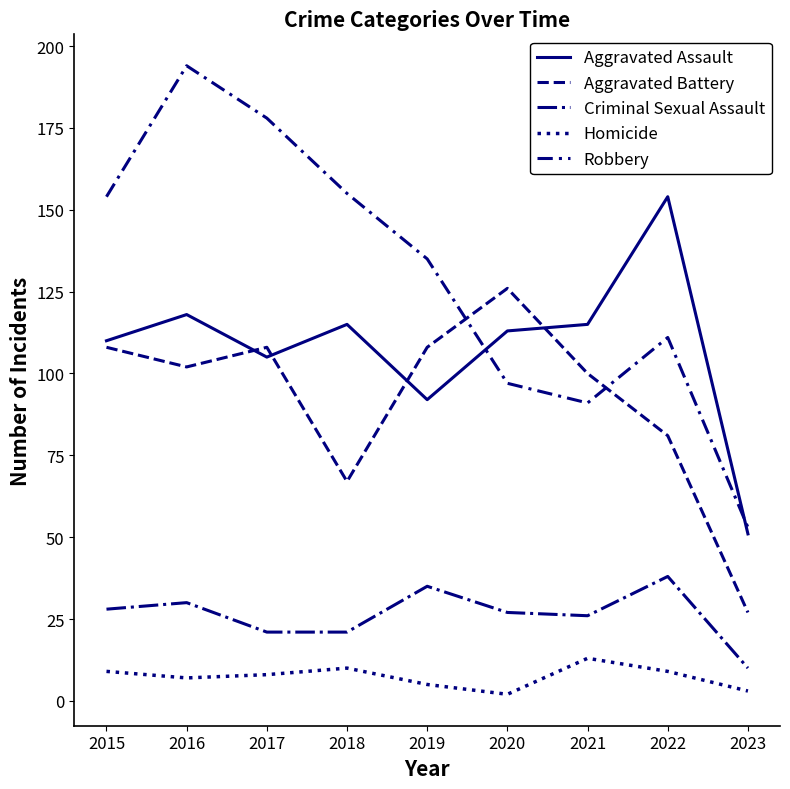

Reading left to right, list all the values displayed in this chart.

Aggravated Assault: 110	118	105	115	92	113	115	154	51
Aggravated Battery: 108	102	108	67	108	126	100	81	27
Criminal Sexual Assault: 28	30	21	21	35	27	26	38	10
Homicide: 9	7	8	10	5	2	13	9	3
Robbery: 154	194	178	155	135	97	91	111	53